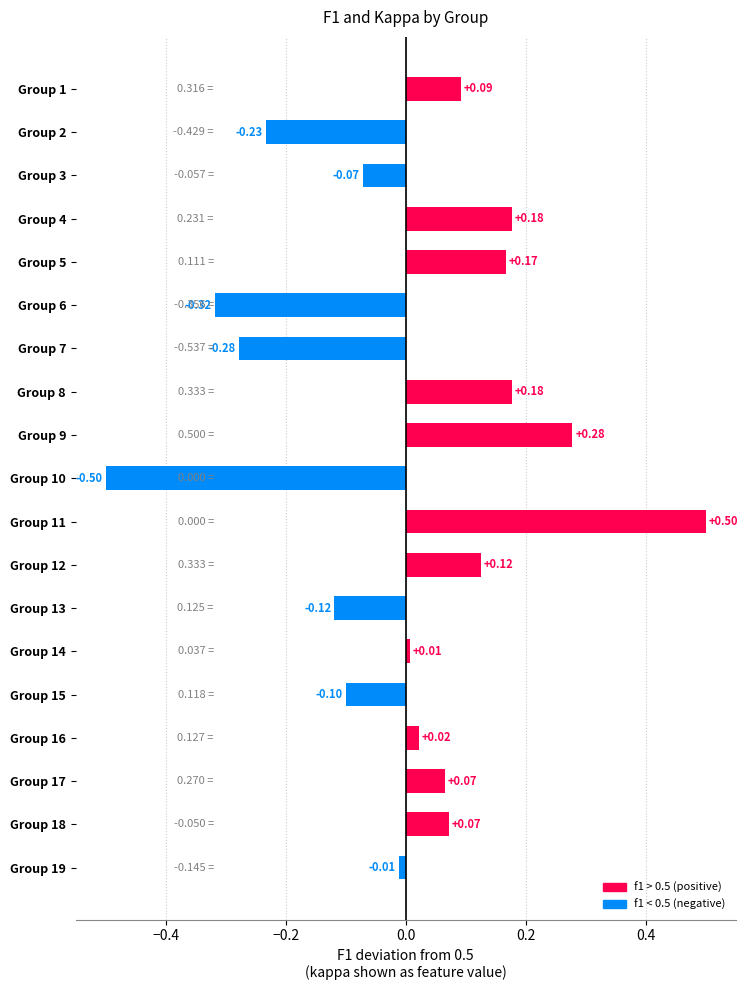

How many distinct data groups are displayed?

1